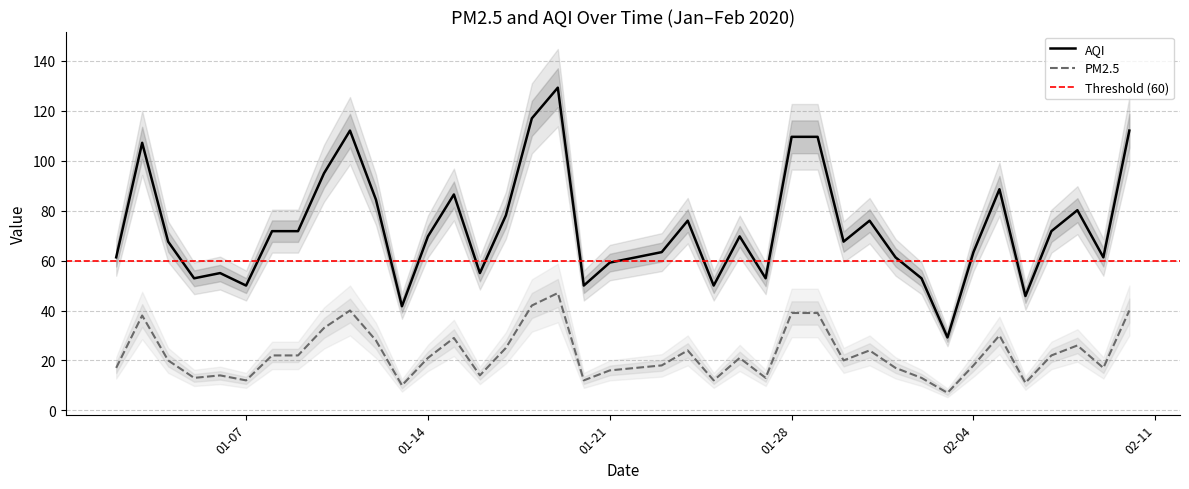

At 2020-01-11, list the series in order from largest to smallest.

AQI, pm25